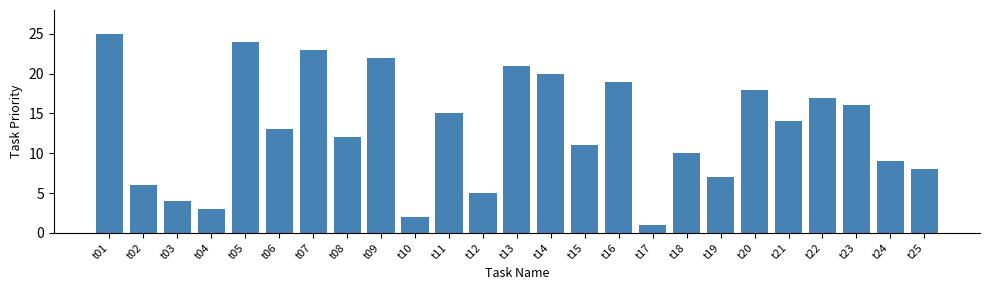

Reading left to right, transcribe all the data shown in this chart.

25	6	4	3	24	13	23	12	22	2	15	5	21	20	11	19	1	10	7	18	14	17	16	9	8